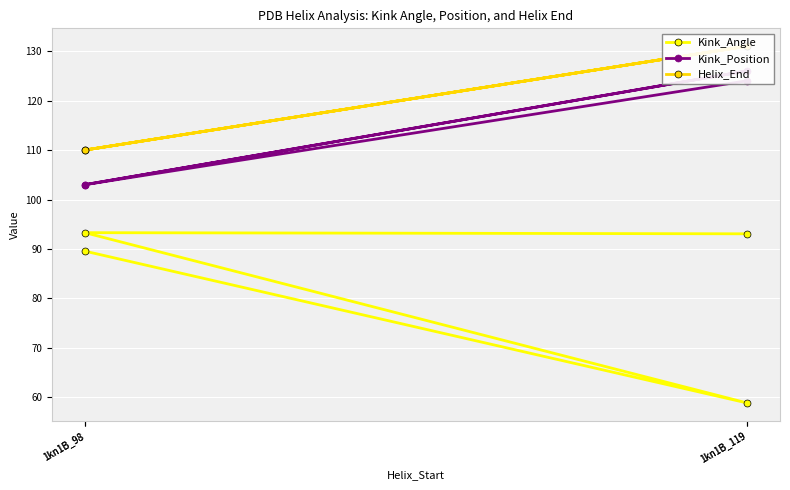

Reading left to right, extract all data points from this chart.

Kink_Angle: 1kn1B_119=93.1	1kn1B_98=93.3	1kn1B_119=58.9	1kn1B_98=89.6
Kink_Position: 1kn1B_119=124.0	1kn1B_98=103.0	1kn1B_119=126.0	1kn1B_98=103.0
Helix_End: 1kn1B_119=131.0	1kn1B_98=110.0	1kn1B_119=131.0	1kn1B_98=110.0